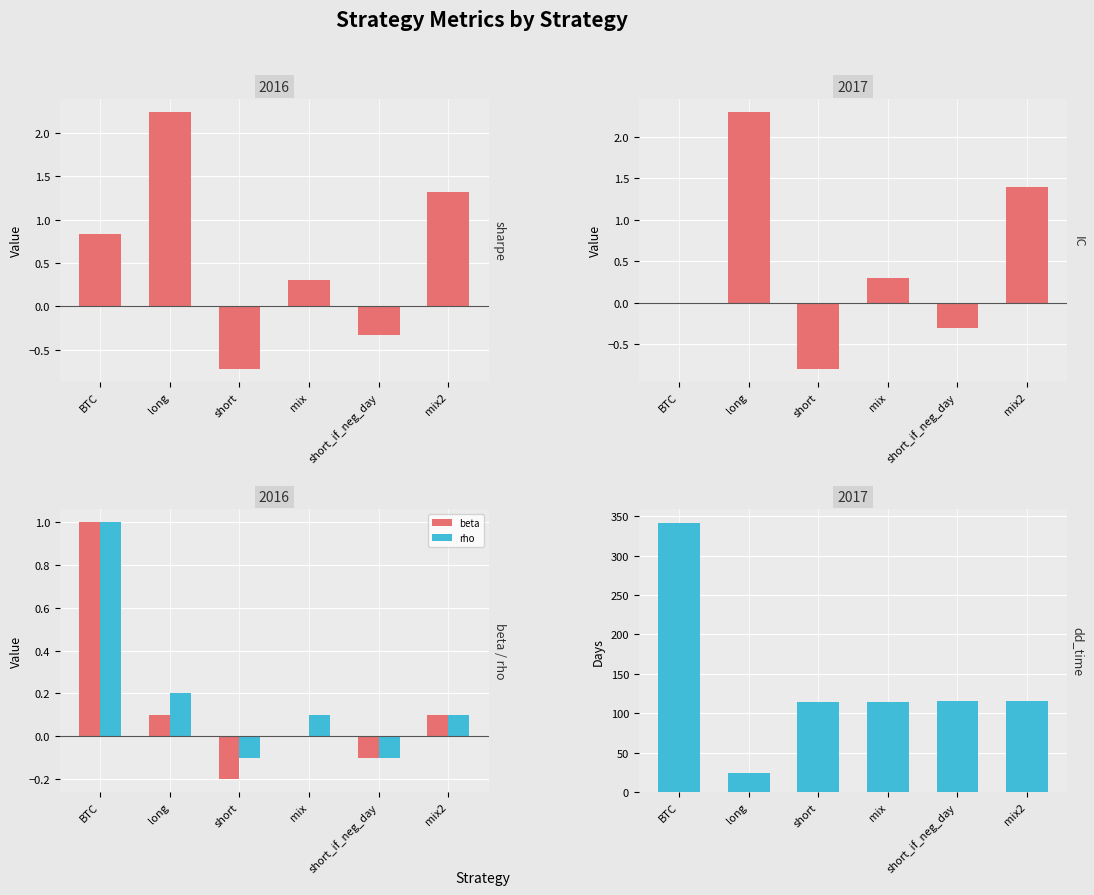

Reading right to left, transcribe all the data shown in this chart.

sharpe: mix2=1.3	short_if_neg_day=-0.3	mix=0.3	short=-0.7	long=2.2	BTC=0.8
IC: mix2=1.4	short_if_neg_day=-0.3	mix=0.3	short=-0.8	long=2.3	BTC=0.0
beta: mix2=0.1	short_if_neg_day=-0.1	mix=0.0	short=-0.2	long=0.1	BTC=1.0
rho: mix2=0.1	short_if_neg_day=-0.1	mix=0.1	short=-0.1	long=0.2	BTC=1.0
dd_time: mix2=115.0	short_if_neg_day=115.0	mix=114.0	short=114.0	long=24.0	BTC=342.0